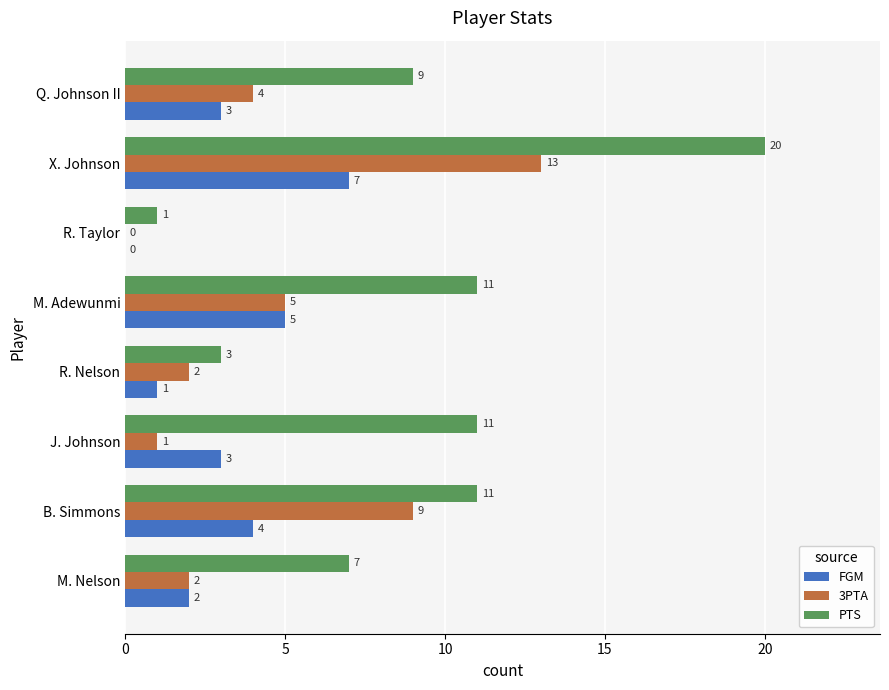

What is the sum of the FGM values at X. Johnson and R. Nelson?

8